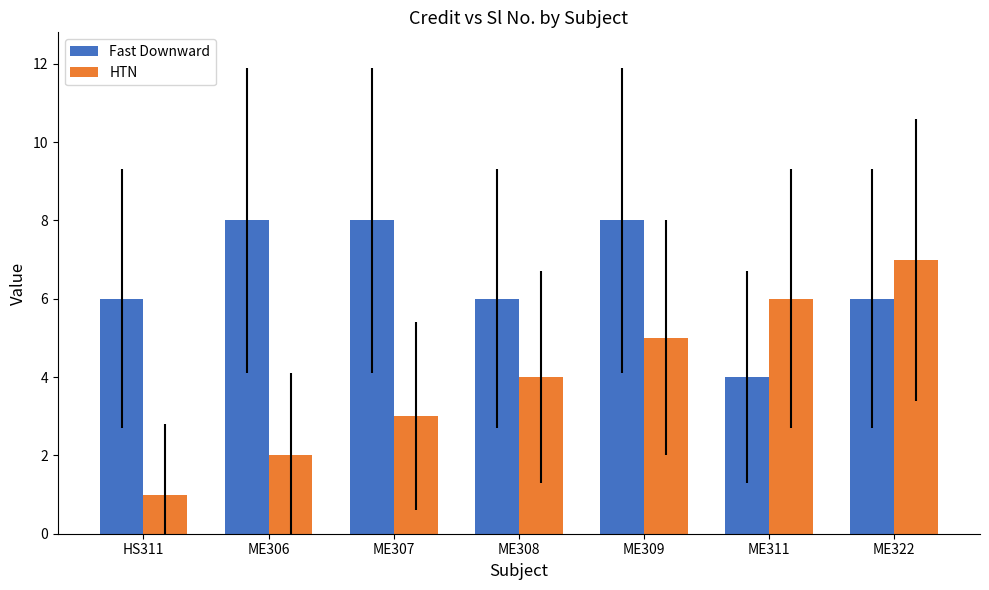

Reading left to right, extract all data points from this chart.

Fast Downward: HS311=6	ME306=8	ME307=8	ME308=6	ME309=8	ME311=4	ME322=6
HTN: HS311=1	ME306=2	ME307=3	ME308=4	ME309=5	ME311=6	ME322=7